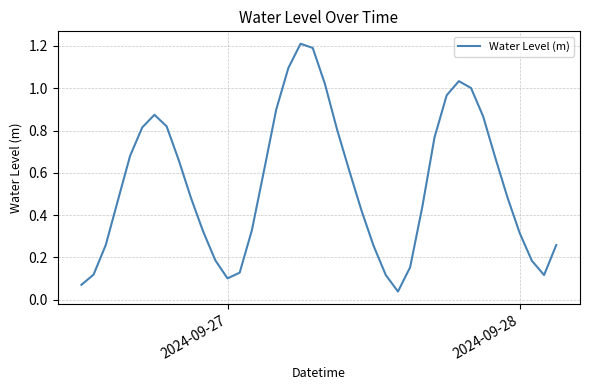

What is the greatest value displayed?

1.2